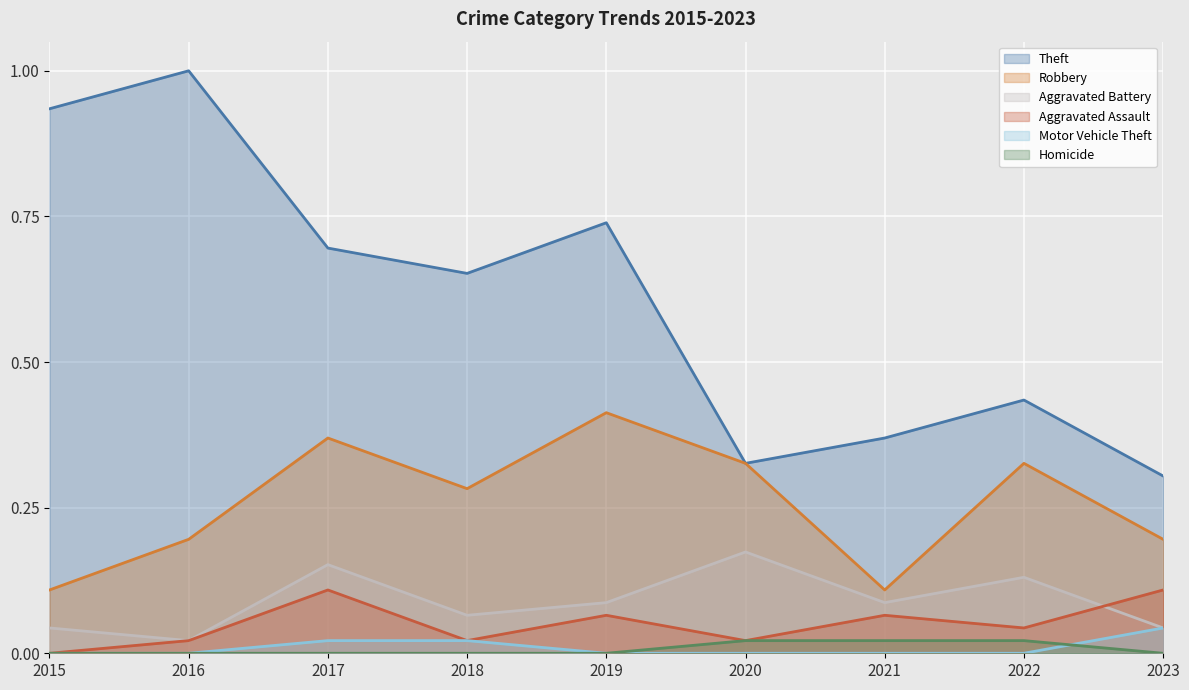

How many lines are shown in the chart?

6